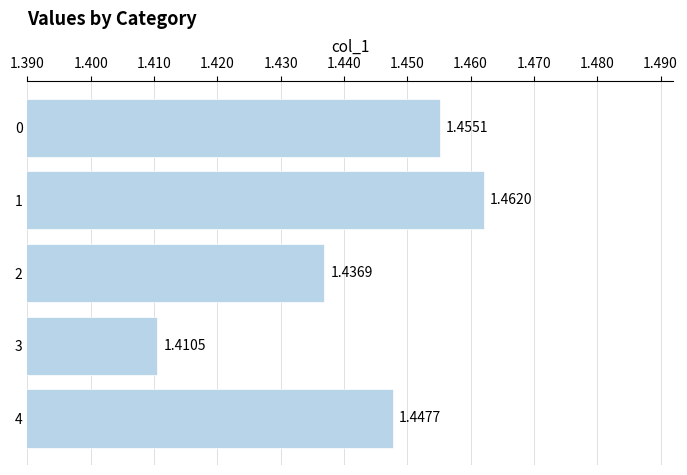

What is the difference between the maximum and minimum values?

0.1